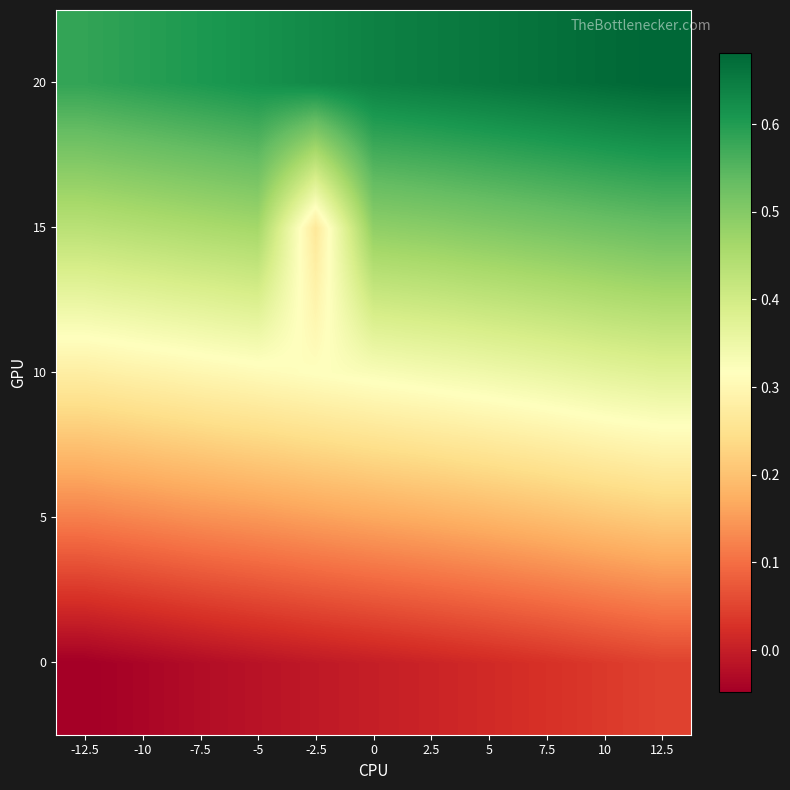

Reading left to right, extract all data points from this chart.

0: -12.5=-0.0	-10=-0.0	-7.5=-0.0	-5=-0.0	-2.5=-0.0	0=-0.0	2.5=0.0	5=0.0	7.5=0.0	10=0.0	12.5=0.0
5: -12.5=0.1	-10=0.1	-7.5=0.1	-5=0.1	-2.5=0.2	0=0.2	2.5=0.2	5=0.2	7.5=0.2	10=0.2	12.5=0.2
10: -12.5=0.3	-10=0.3	-7.5=0.3	-5=0.3	-2.5=0.3	0=0.3	2.5=0.3	5=0.3	7.5=0.4	10=0.4	12.5=0.4
15: -12.5=0.4	-10=0.4	-7.5=0.5	-5=0.5	-2.5=0.3	0=0.5	2.5=0.5	5=0.5	7.5=0.5	10=0.5	12.5=0.5
20: -12.5=0.6	-10=0.6	-7.5=0.6	-5=0.6	-2.5=0.6	0=0.6	2.5=0.6	5=0.7	7.5=0.7	10=0.7	12.5=0.7